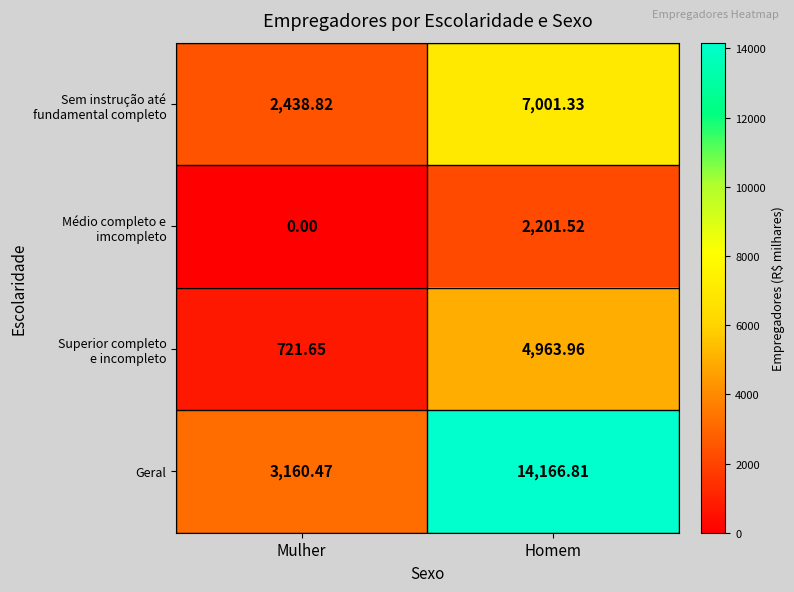

At which category is the sum across all series the highest?

Homem